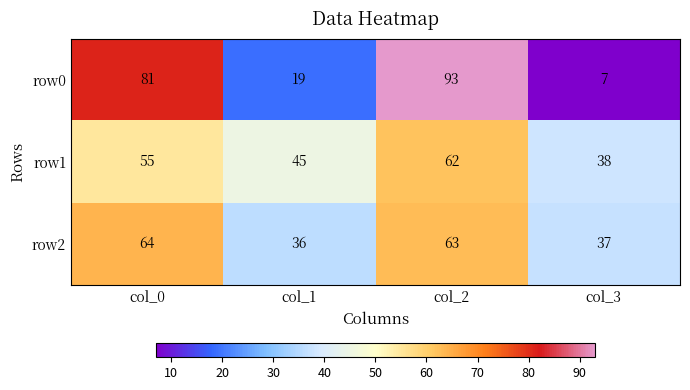

Which series has the largest range (max minus min)?

row0